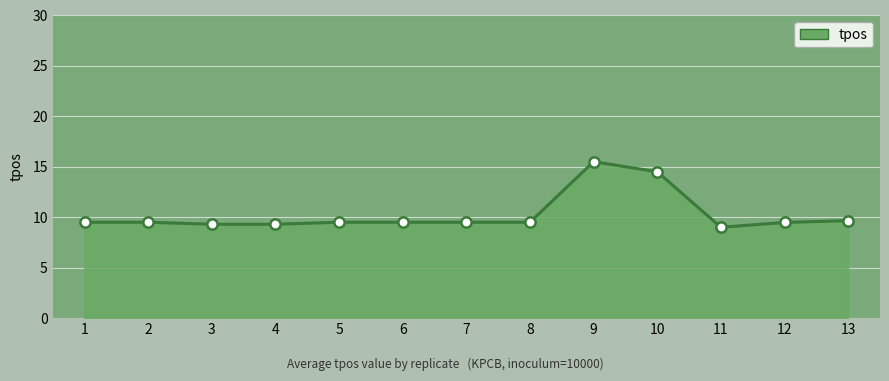

What is the ratio of the value at 3 to the value at 11?

1.0